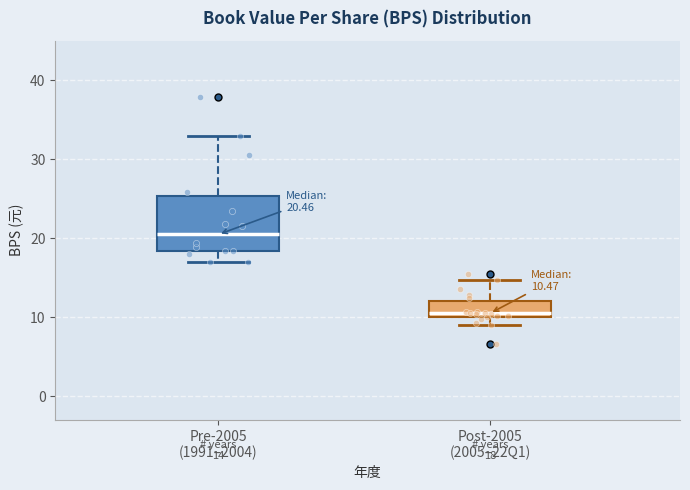

Which box's median line is the highest?

Pre-2005 (1991–2004)